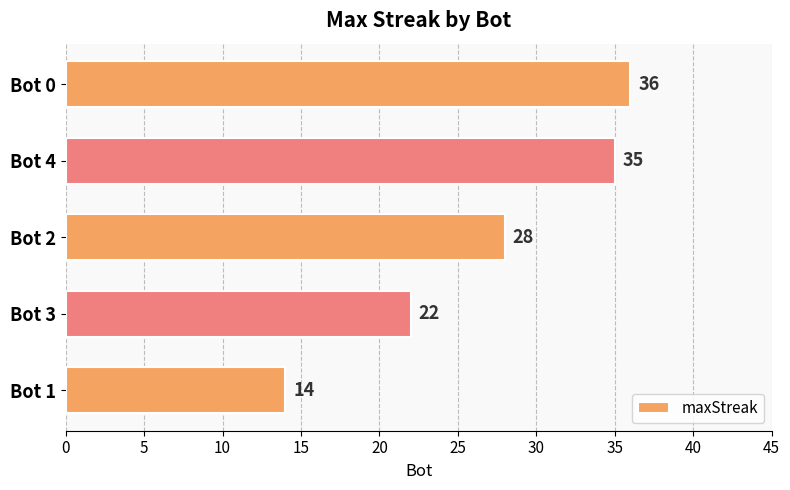

What is the value of the 5th bar from the top?

14